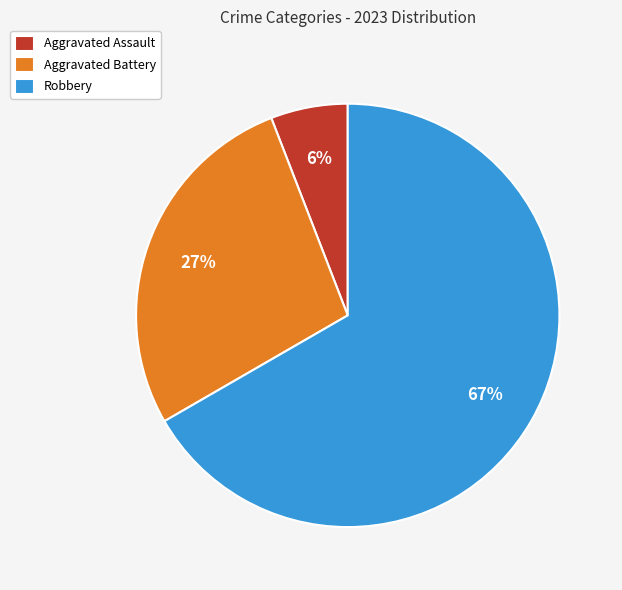

The Aggravated Battery slice represents 27% of the pie. True or false?

True